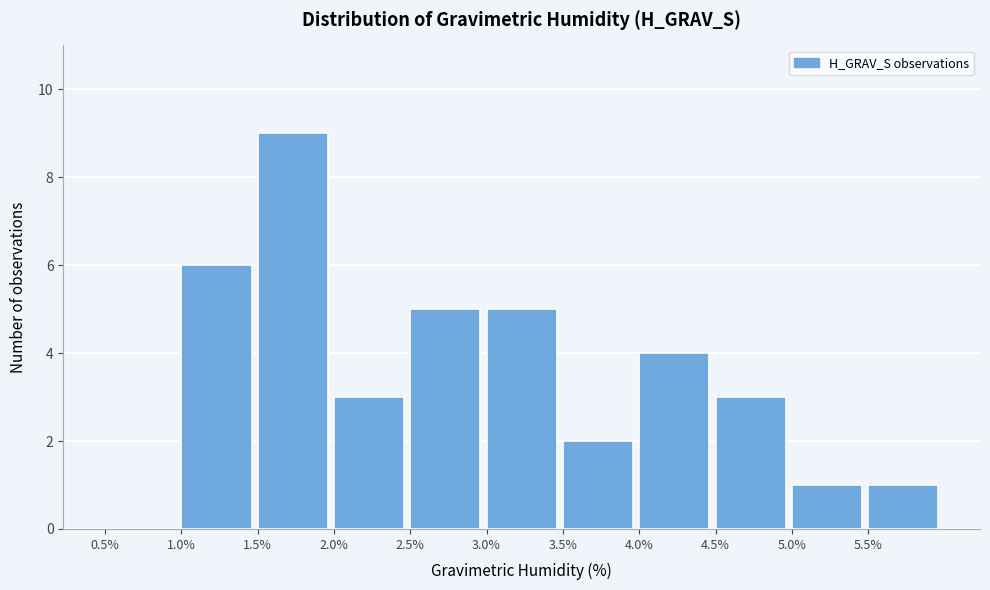

Reading left to right, list every bar in this chart as the range it spans on the x-axis followed by its height. The values are not printed on the chart, so give them approximately, as read against the axis.

0.5 to 1.0: 0
1.0 to 1.5: 6
1.5 to 2.0: 9
2.0 to 2.5: 3
2.5 to 3.0: 5
3.0 to 3.5: 5
3.5 to 4.0: 2
4.0 to 4.5: 4
4.5 to 5.0: 3
5.0 to 5.5: 1
5.5 to 6.0: 1